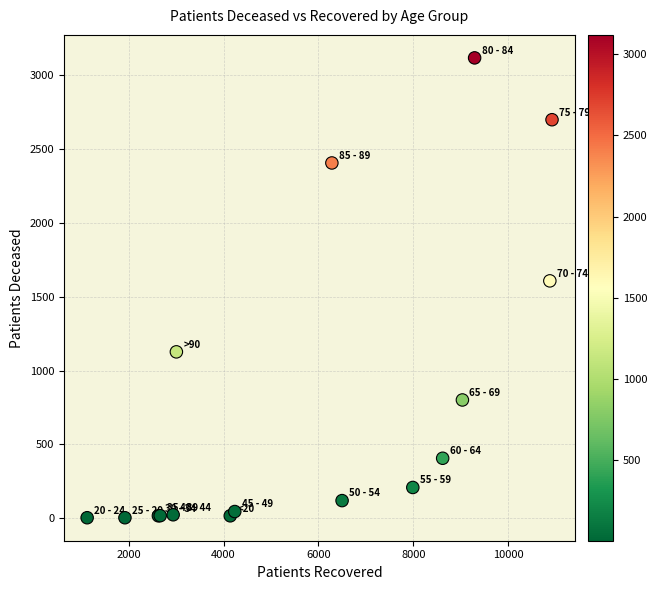

What Y value in the scatter plot is closest to 1561?

1608